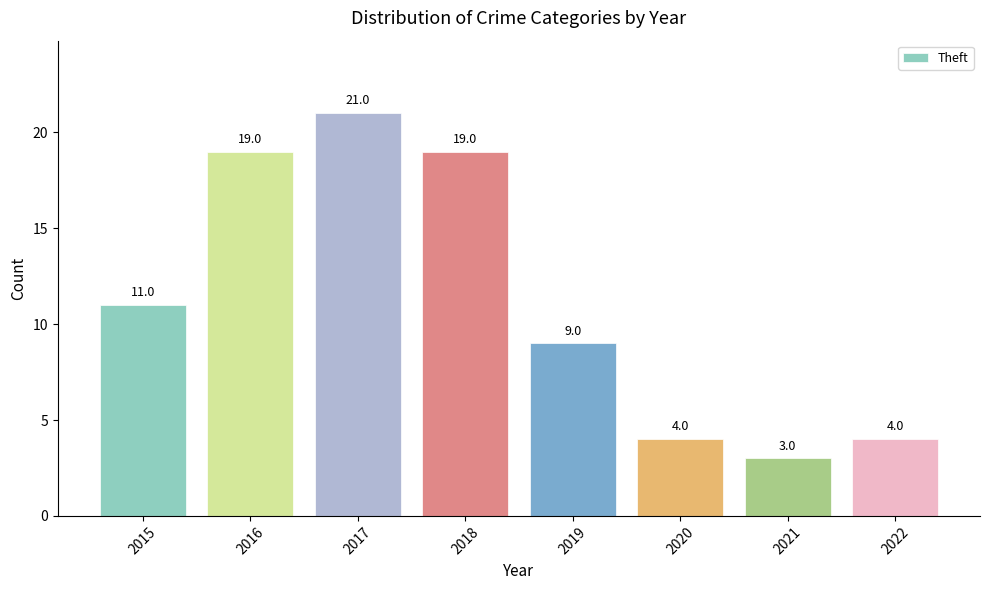

What is the average value?

11